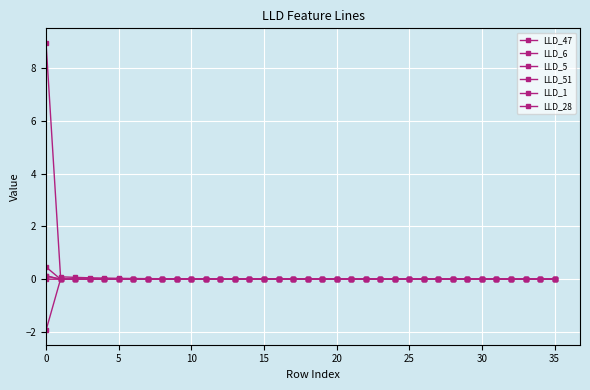

What is the label of the 25th point from the right?

11